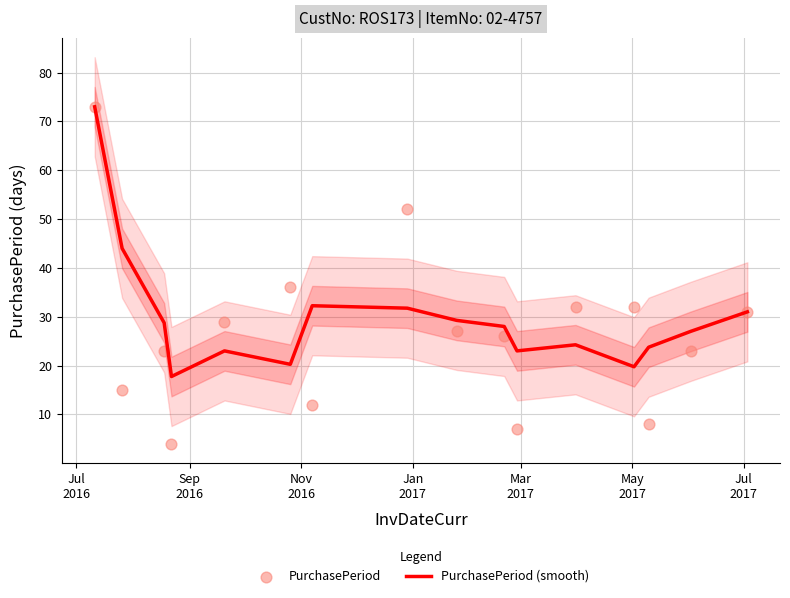

Is the value of PurchasePeriod at 10 greater than the value of PurchasePeriod (smooth) at Mar
2017?

No